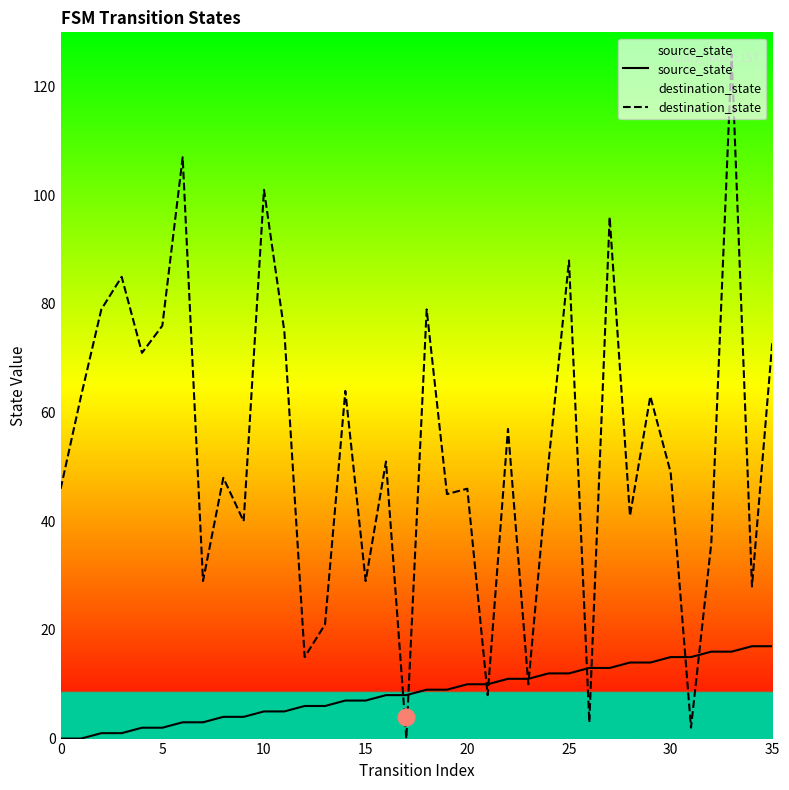

The source_state series shows 17 at 25. True or false?

False